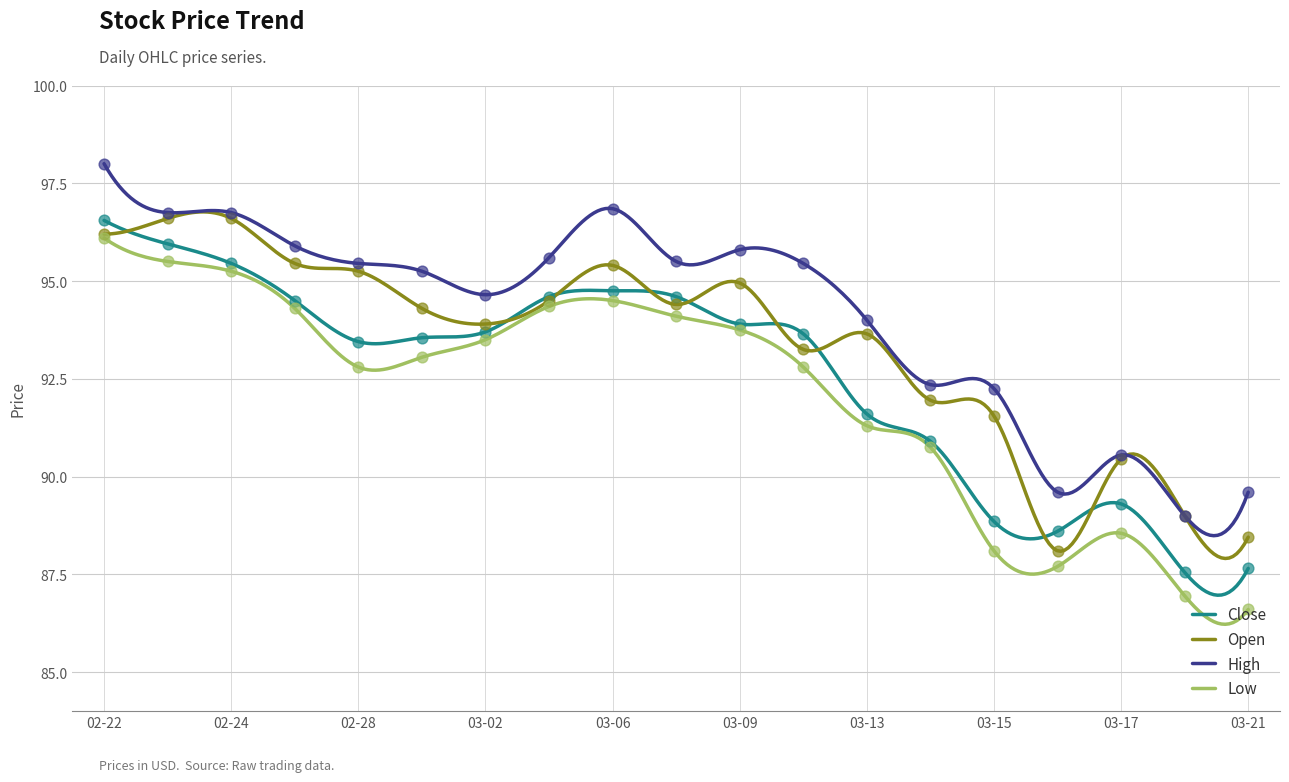

What are all the series names shown in the legend?

Close, Open, High, Low